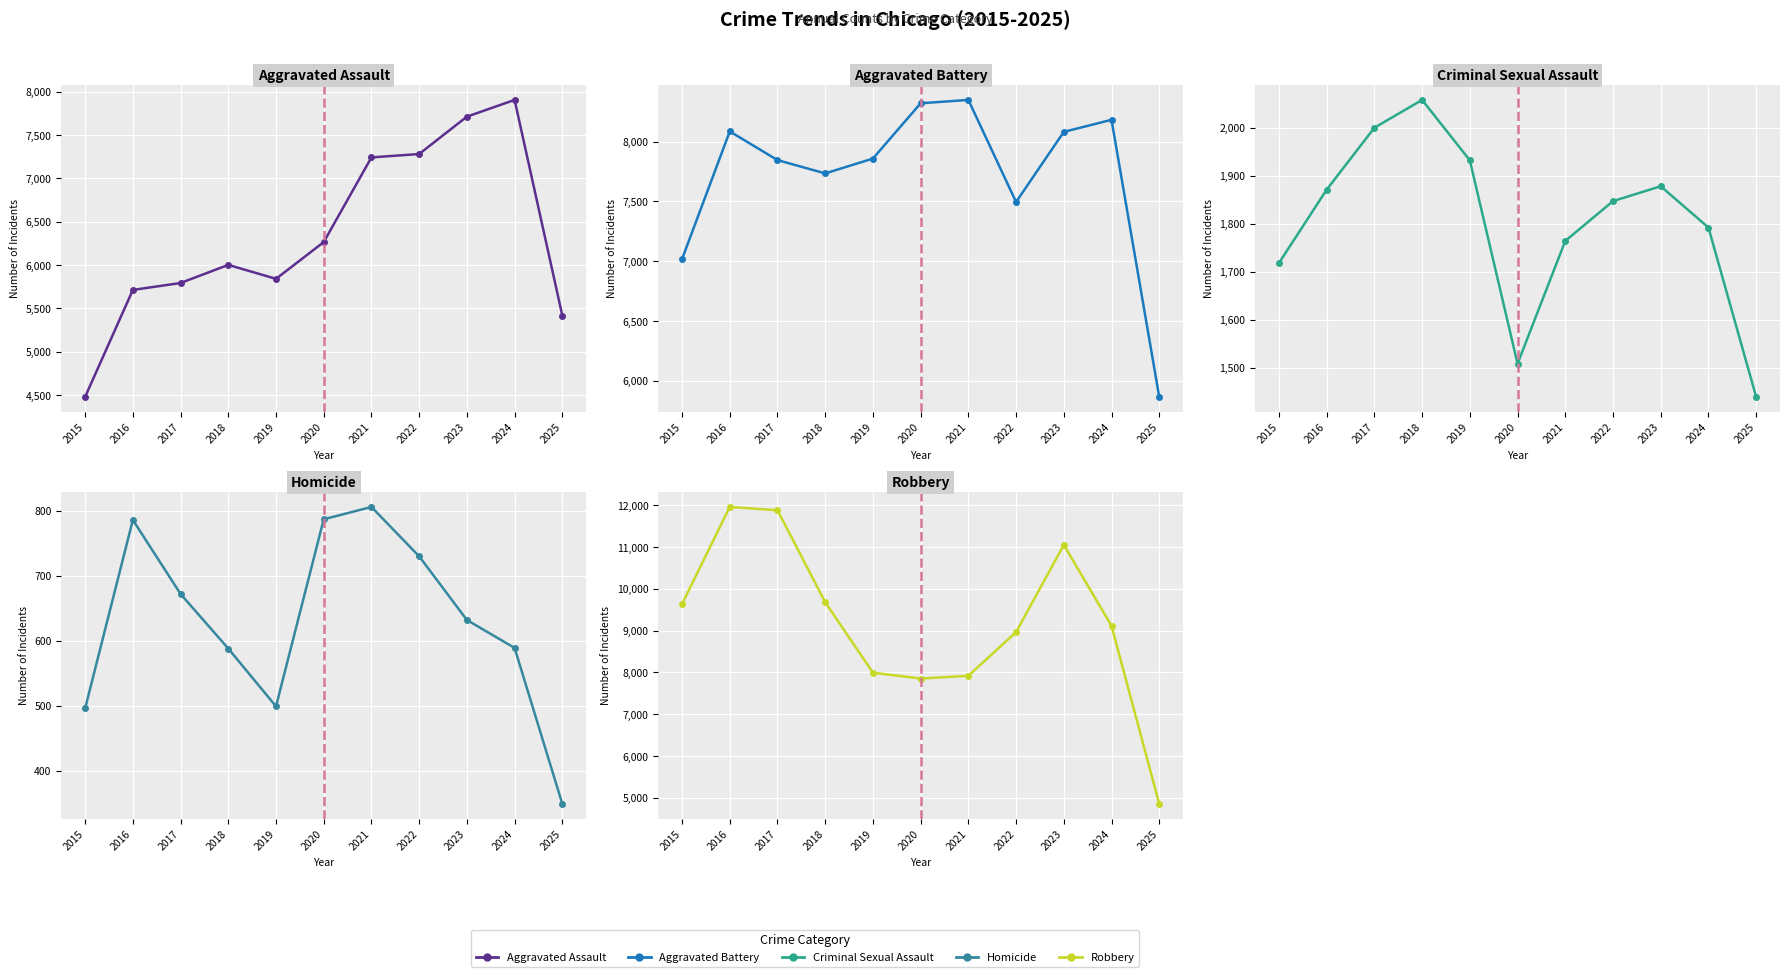

True or false: Aggravated Assault has a value of 3009 at 2015.

False